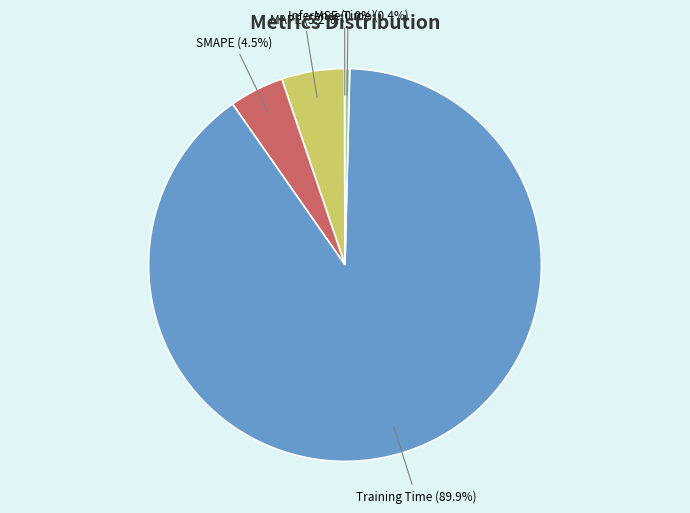

Does any single category account for the majority?

Yes